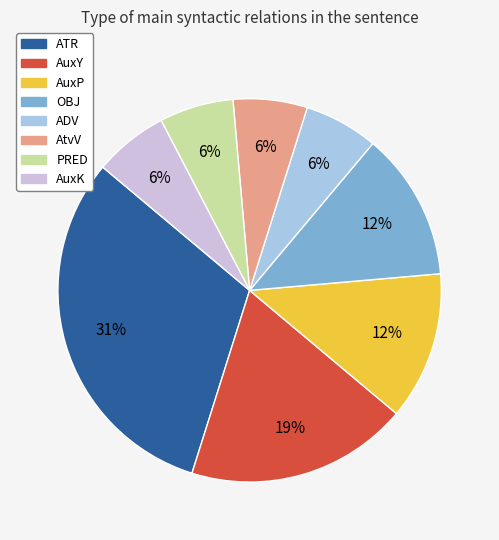

To the nearest percent, what is the average slice percentage?

12%